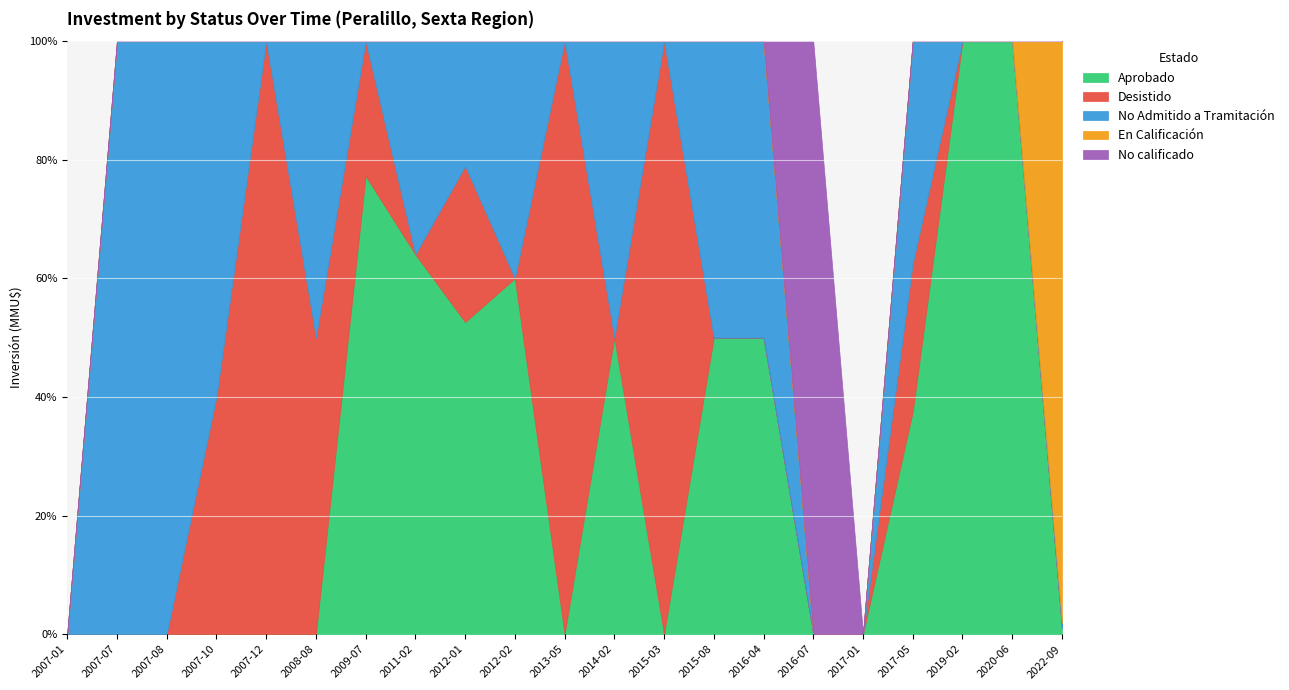

Which series has the largest total across all categories?

Aprobado